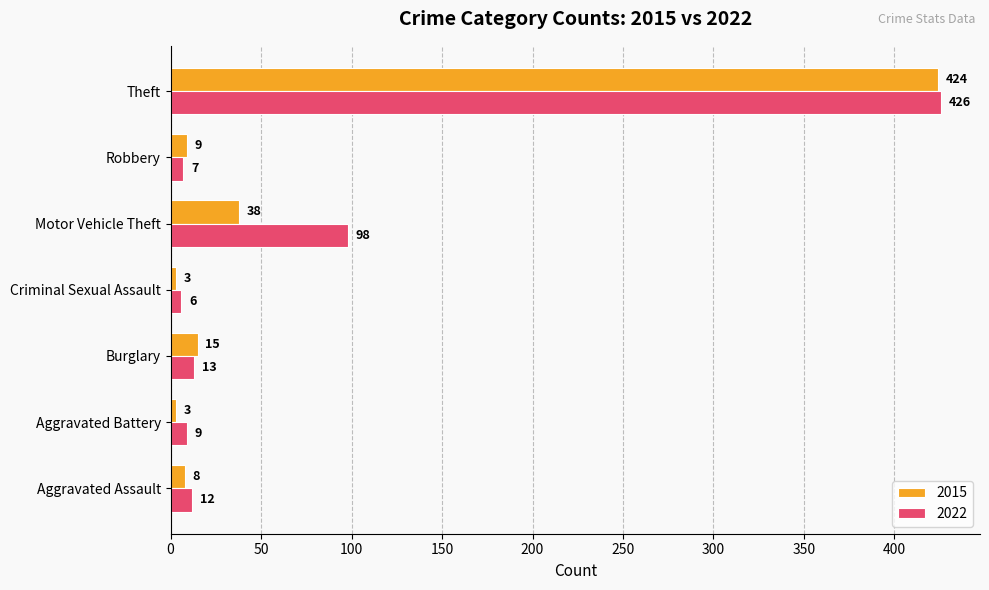

At which label is 2022 closest to 216?

Motor Vehicle Theft